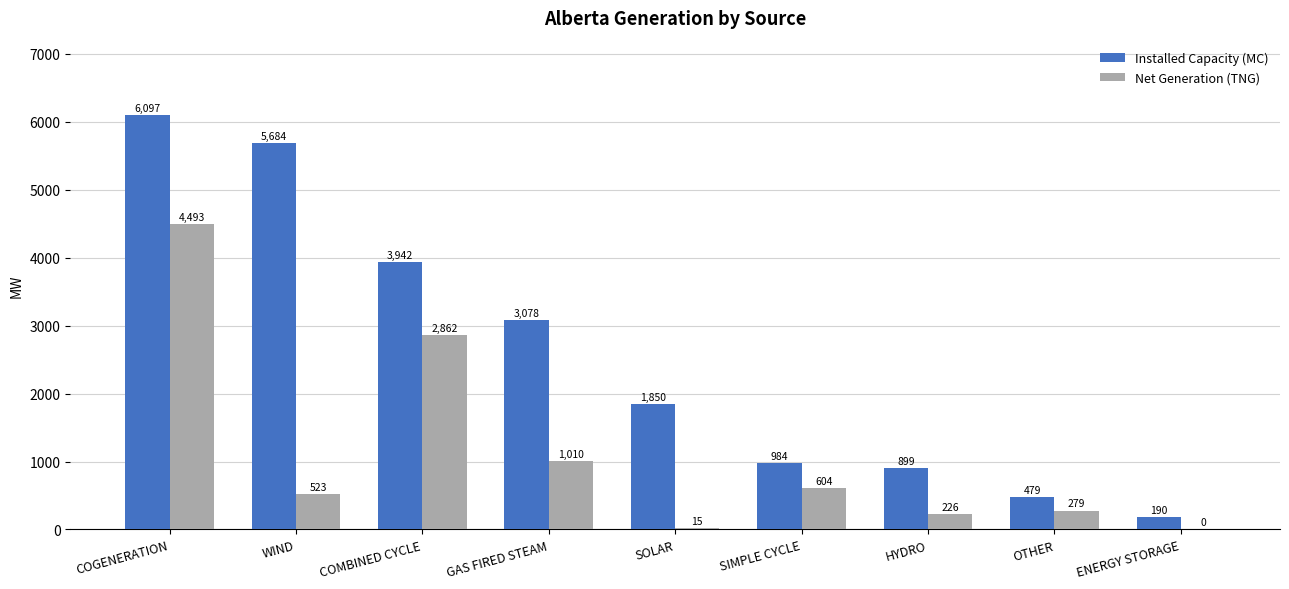

How many values in Net Generation (TNG) are above zero?

8